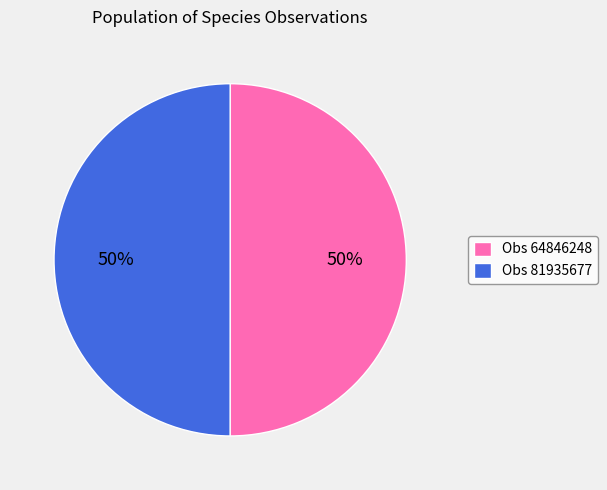

What is the ratio of the value at Obs 64846248 to the value at Obs 81935677?

1.0